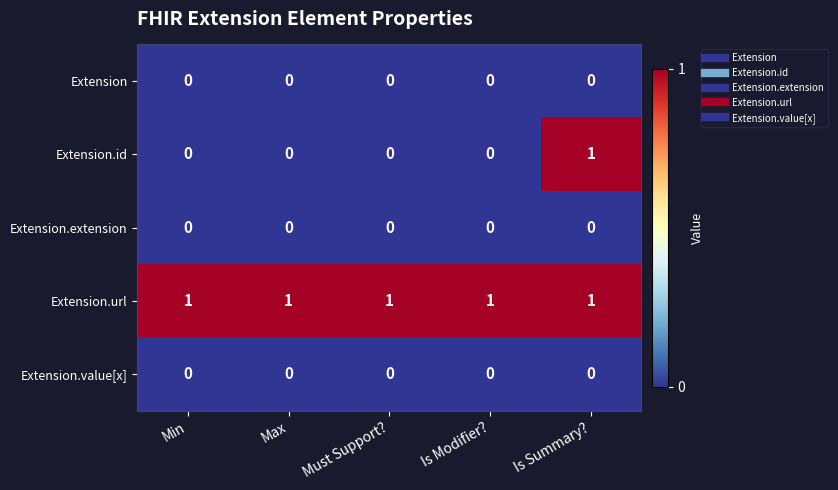

Which series has the largest total across all categories?

Extension.url